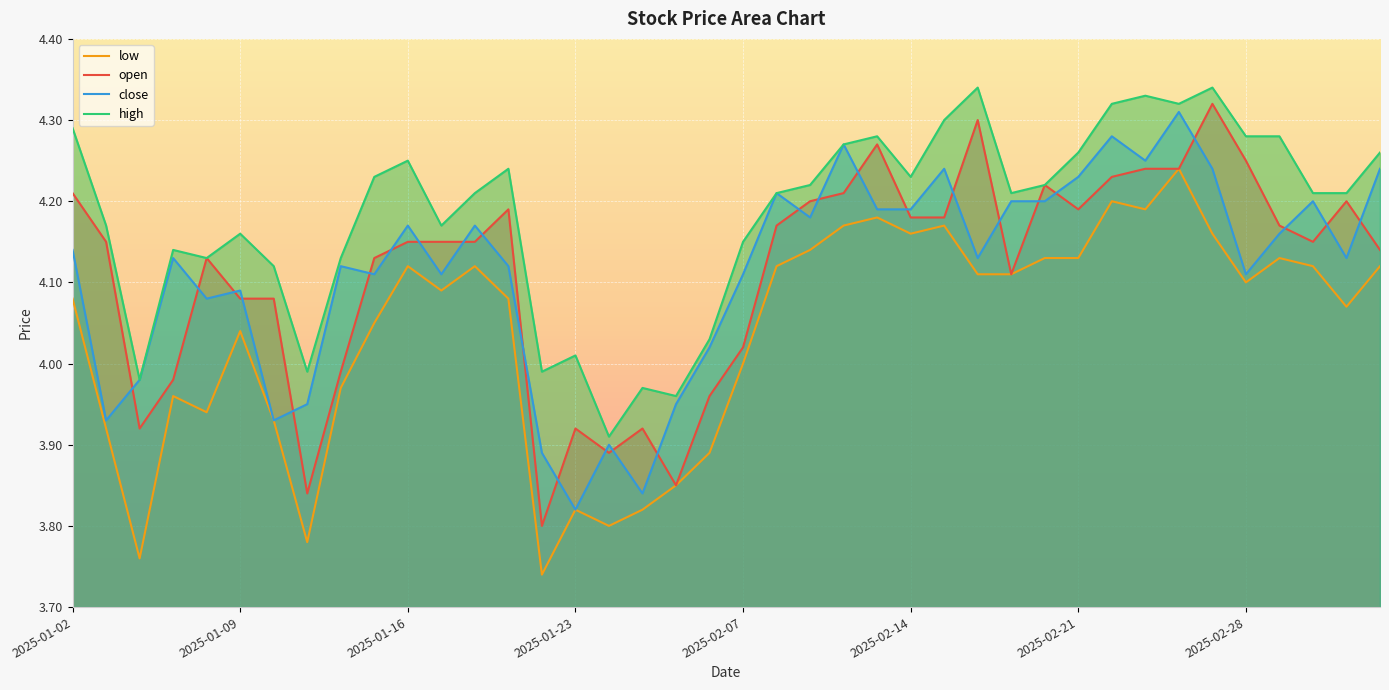

True or false: low and close cross at least once.

False